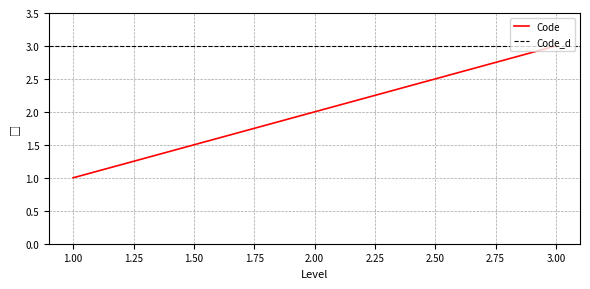

Which label corresponds to the smallest value in the chart?

1